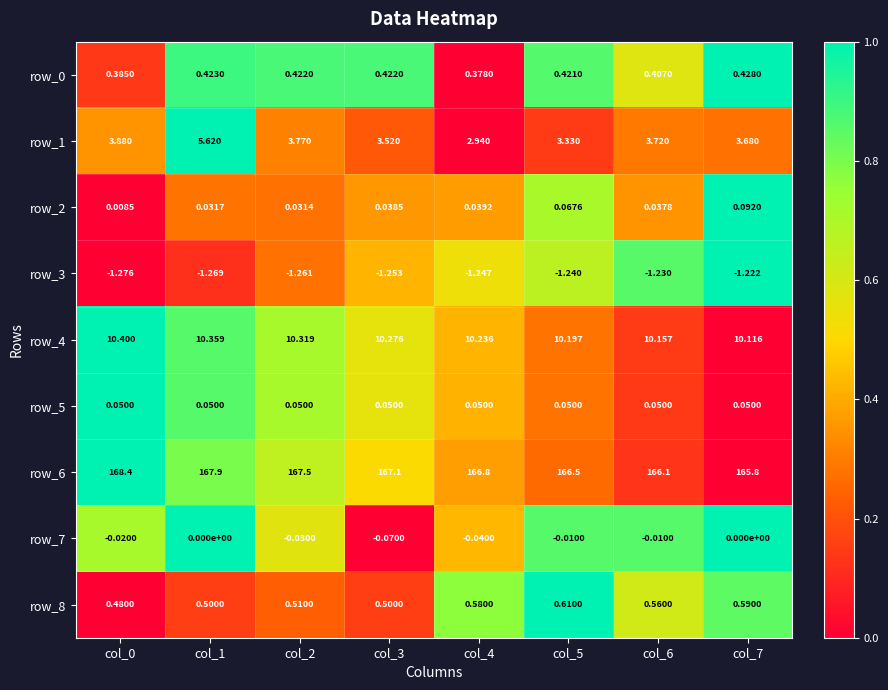

Is the value of row_3 at col_6 greater than the value of row_2 at col_4?

No